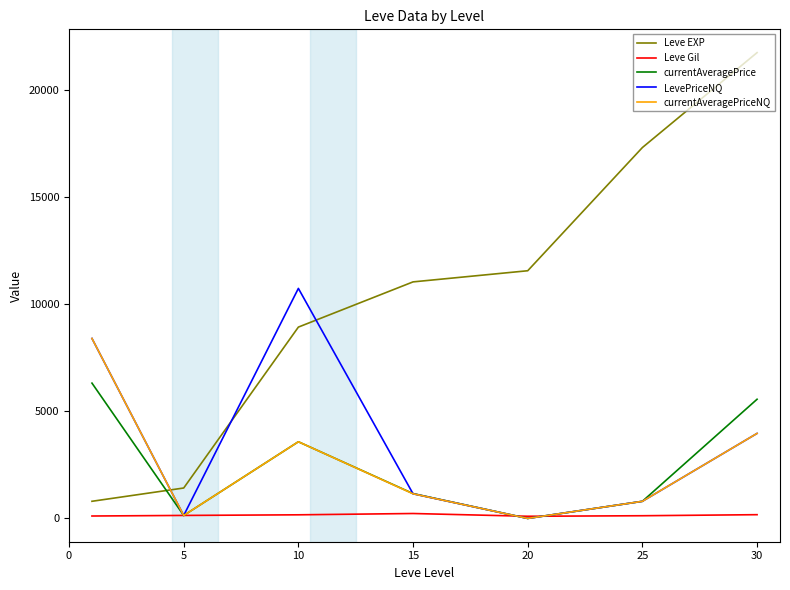

Rank the series by their maximum value, from highest to lowest.

Leve EXP, LevePriceNQ, currentAveragePriceNQ, currentAveragePrice, Leve Gil